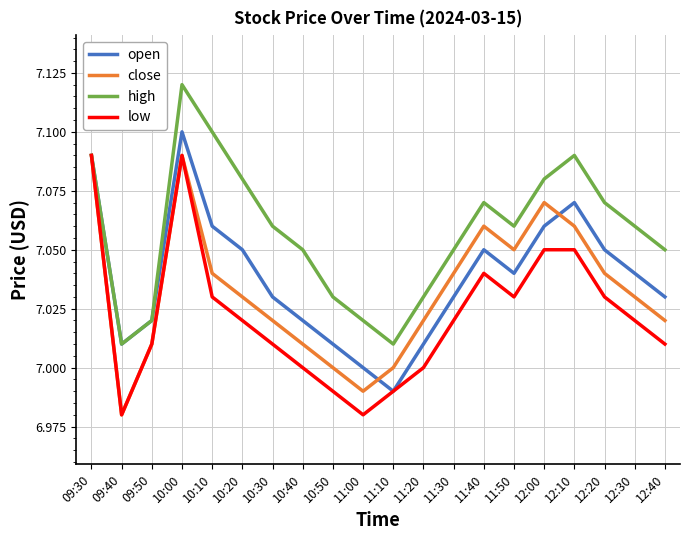

Rank the series at 11:40 from lowest to highest value.

low, open, close, high